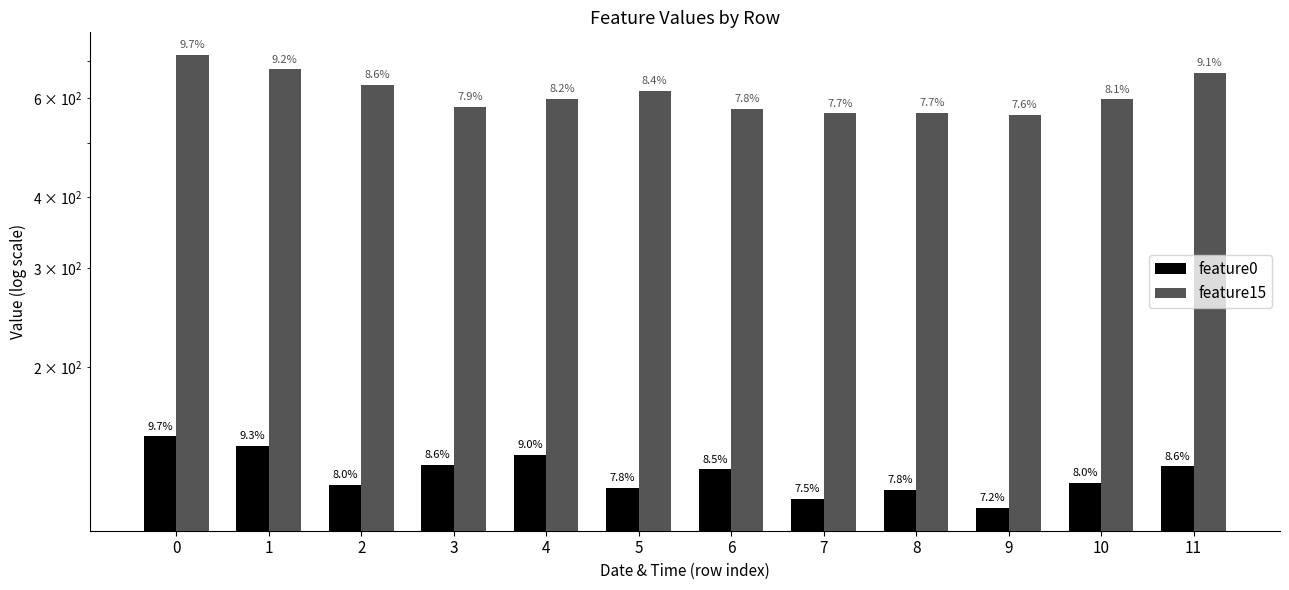

Is it true that feature0 equals 162.8 at 9?

False